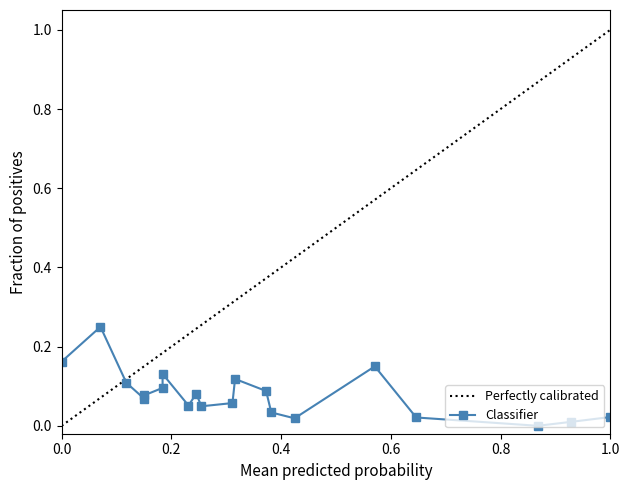

Is this an area chart (filled region under the line)?

No